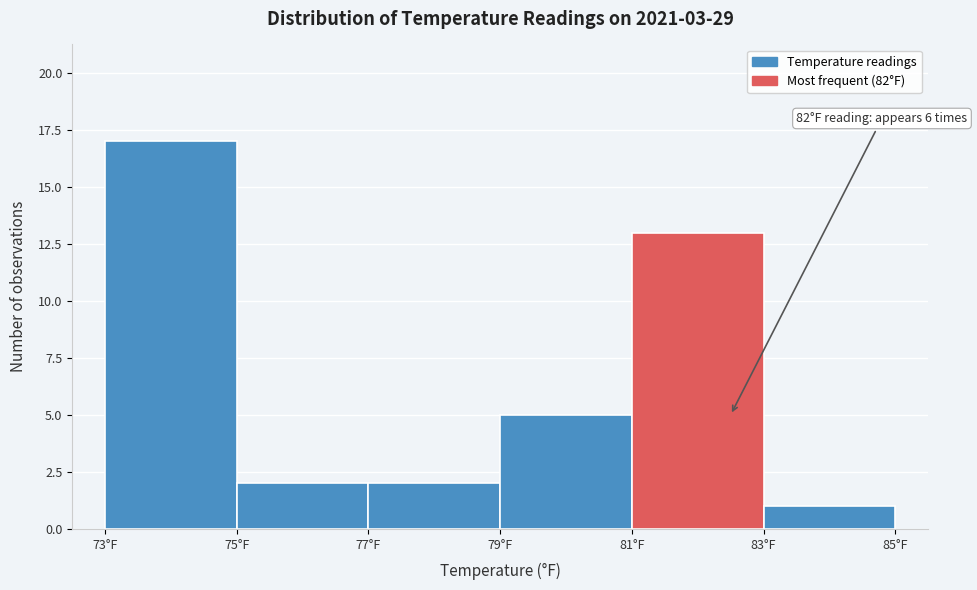

Which range on the x-axis has the tallest bar?

73 to 75